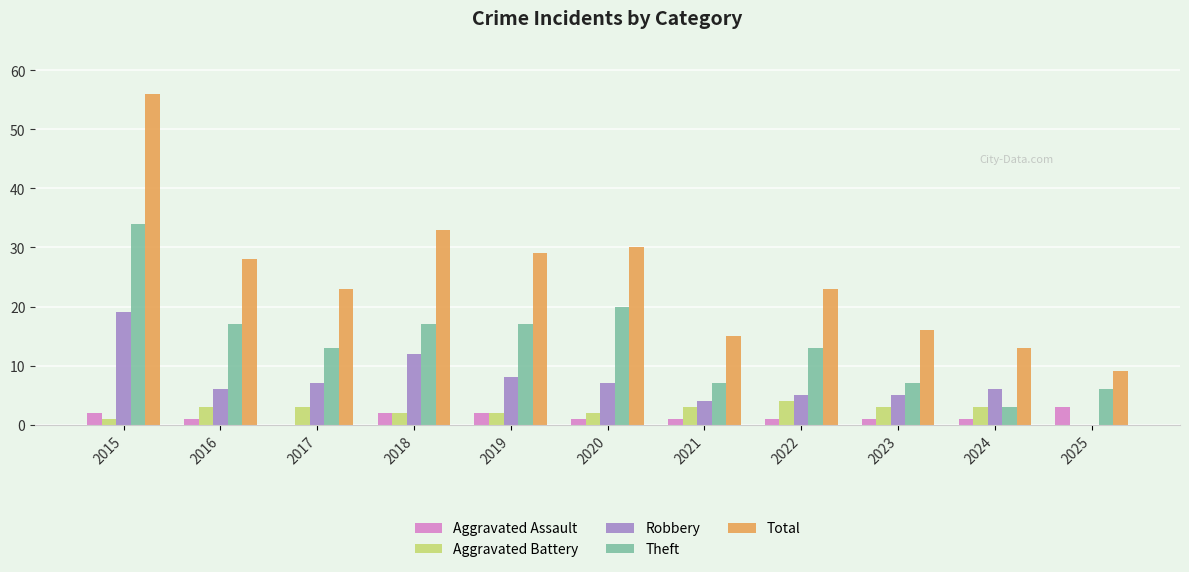

What is the maximum value shown in the chart?

56